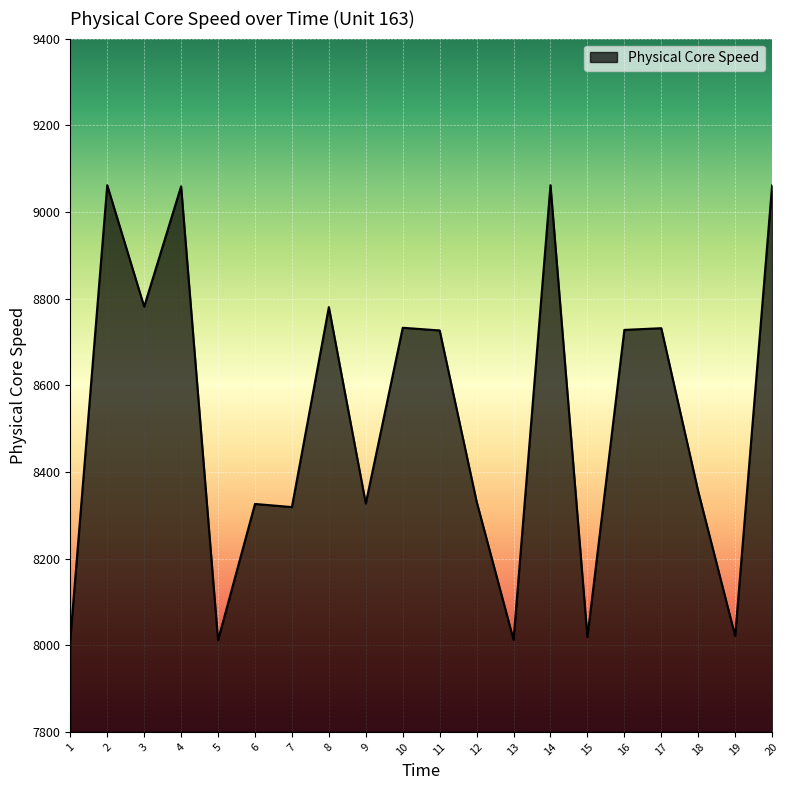

Where does the data first go above 8726?

2